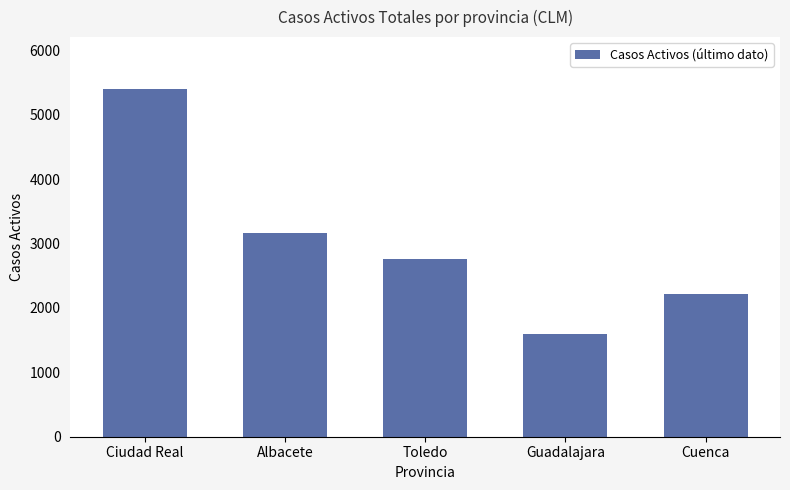

List the labels in order of value, largest first.

Ciudad Real, Albacete, Toledo, Cuenca, Guadalajara